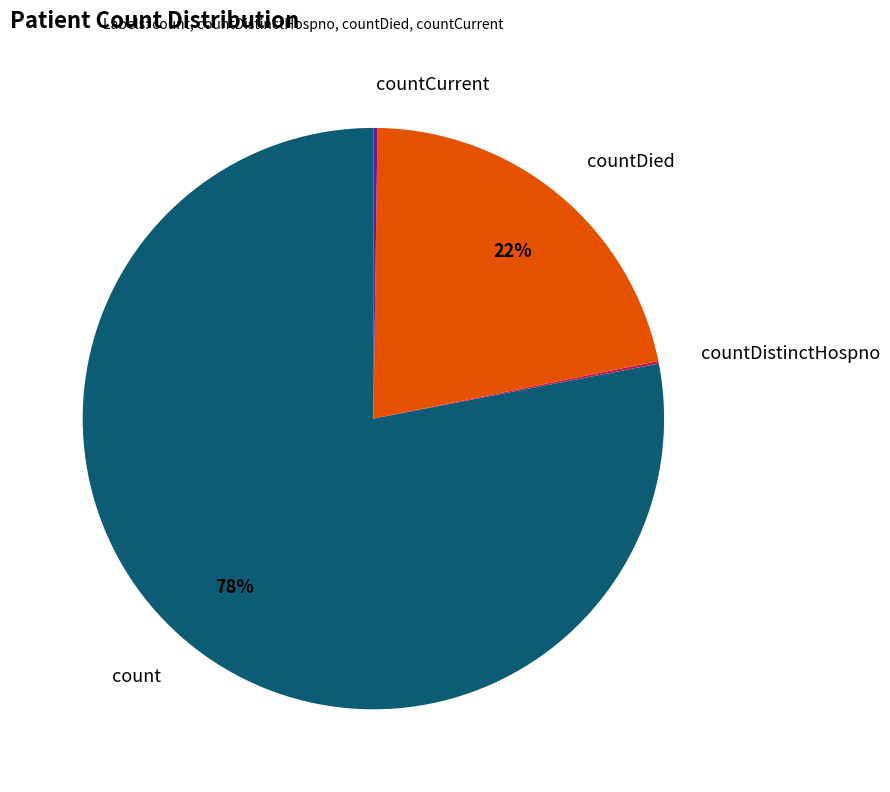

To the nearest percent, what is the difference between the largest and smallest slice percentages?

78%